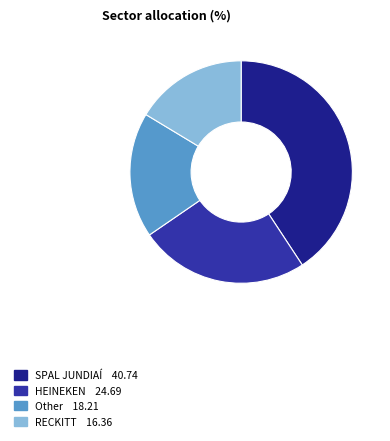

What is the largest slice in the pie chart?

SPAL JUNDIAÍ